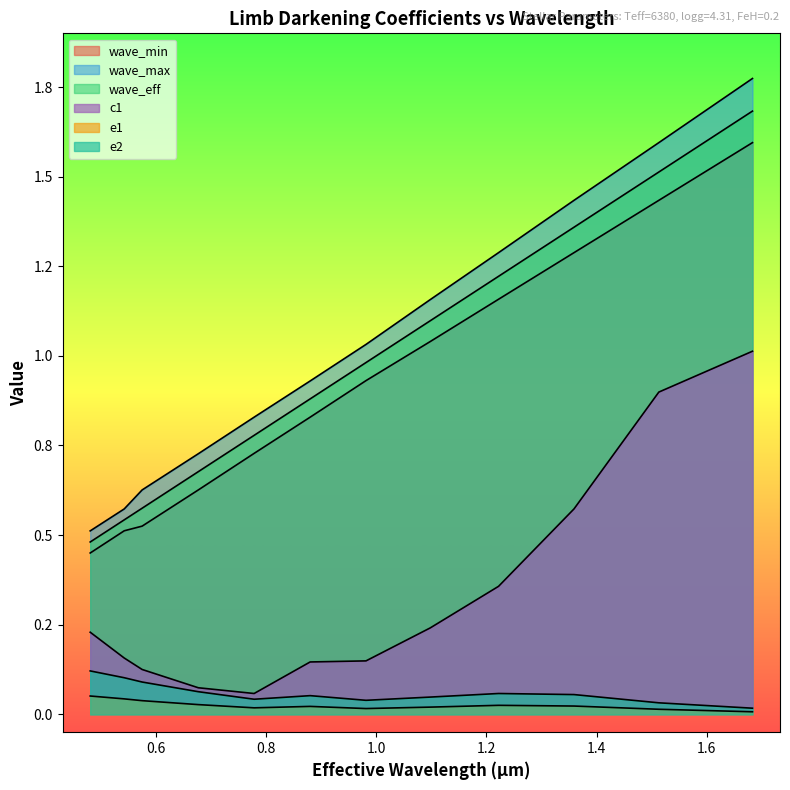

How many lines are shown in the chart?

6